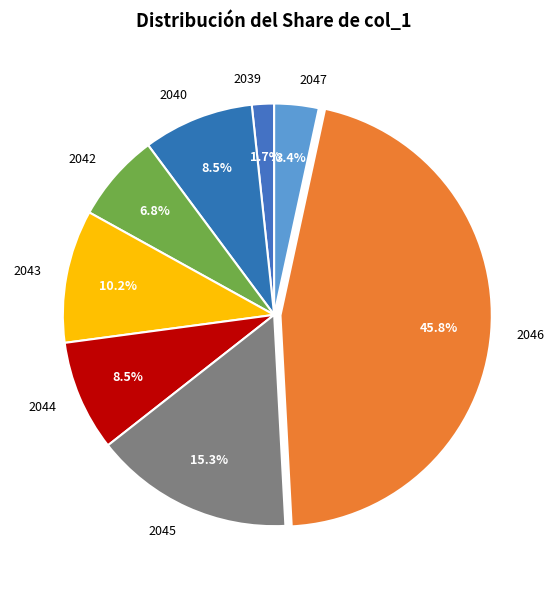

Do 2043 and 2042 together represent more than half of the pie?

No